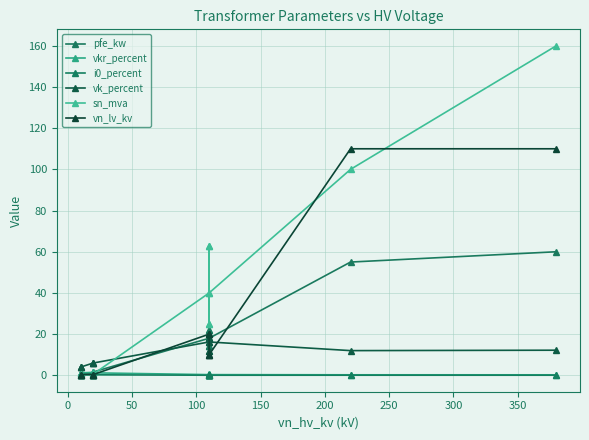

The vn_lv_kv series shows 13.5 at 350. True or false?

False